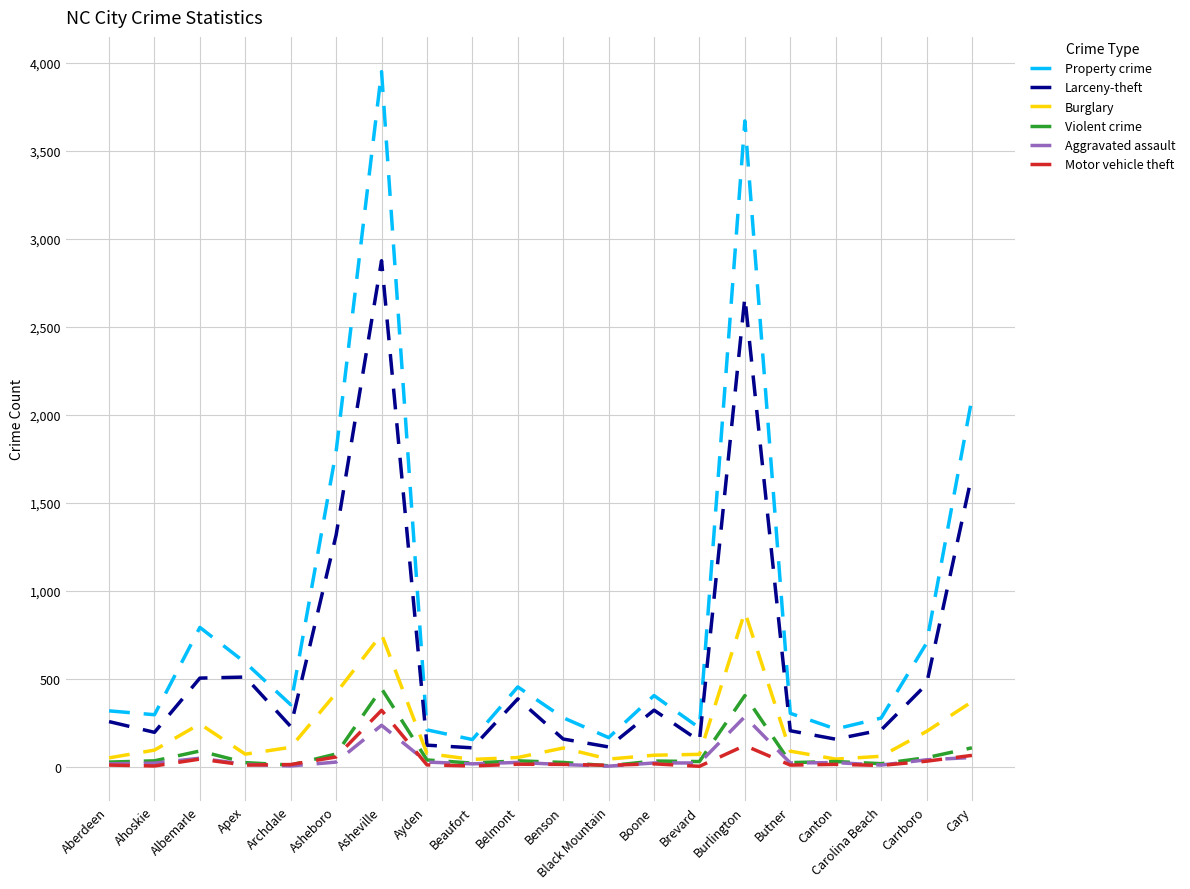

List the series in order of their peak value, lowest first.

Aggravated assault, Motor vehicle theft, Violent crime, Burglary, Larceny-theft, Property crime